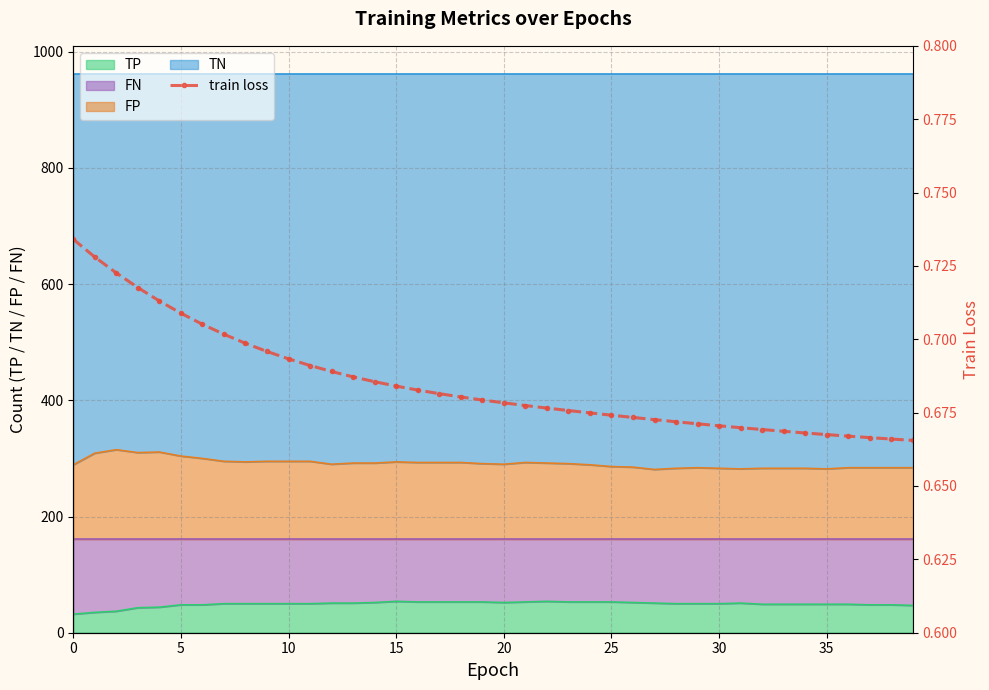

What is the smallest value displayed?

0.7